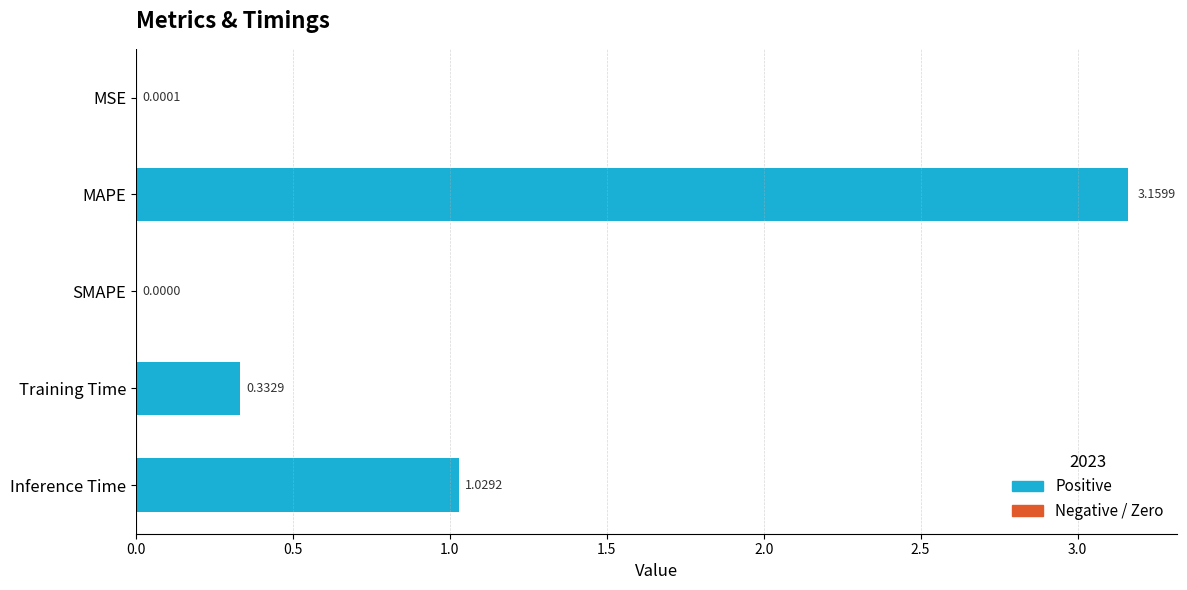

At which label is the value closest to 1?

Inference Time